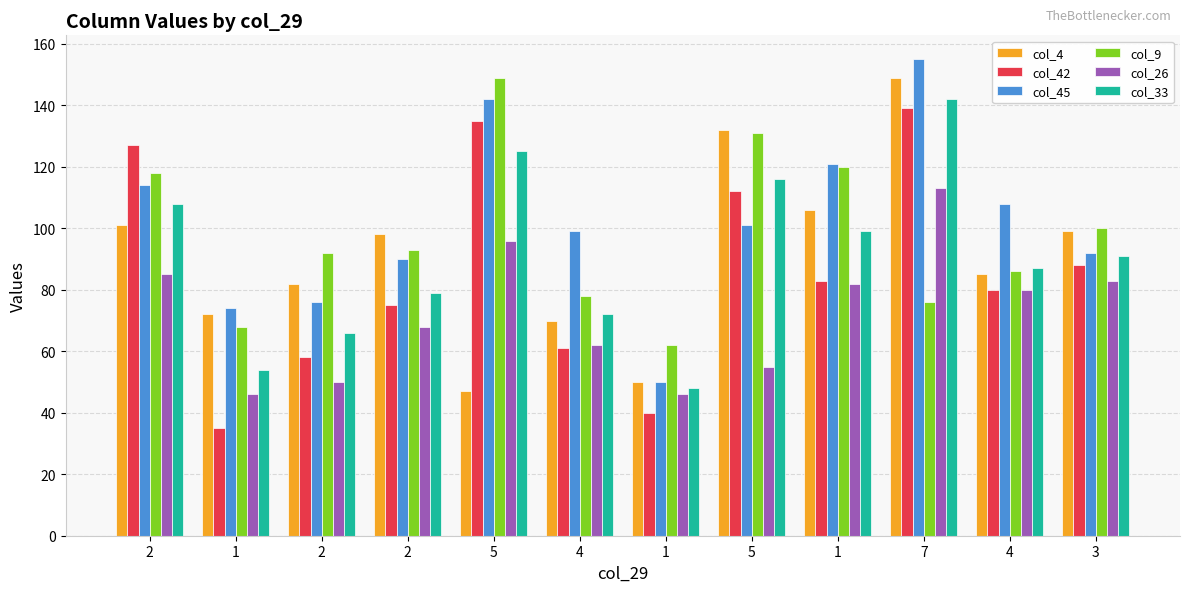

How many series are shown in this chart?

6